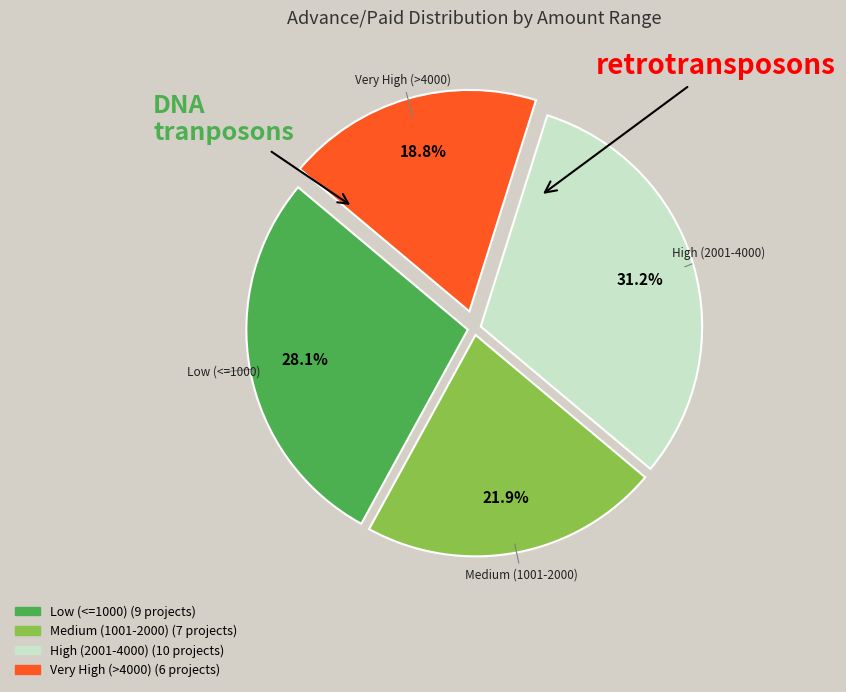

How many slices are in this pie chart?

4